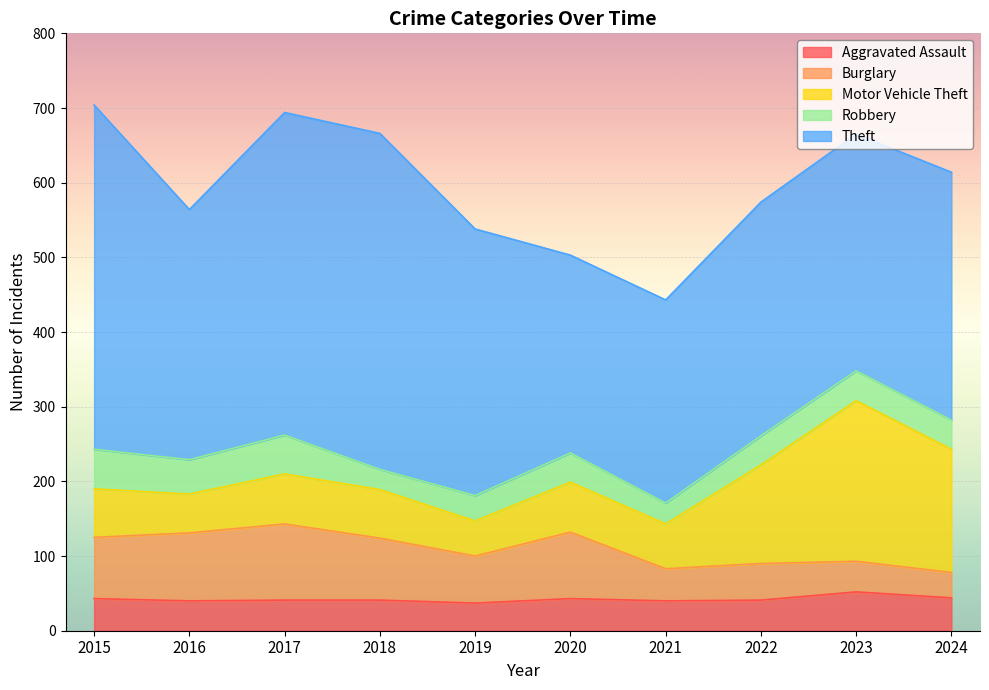

At which category does the chart reach its peak across all series?

2015